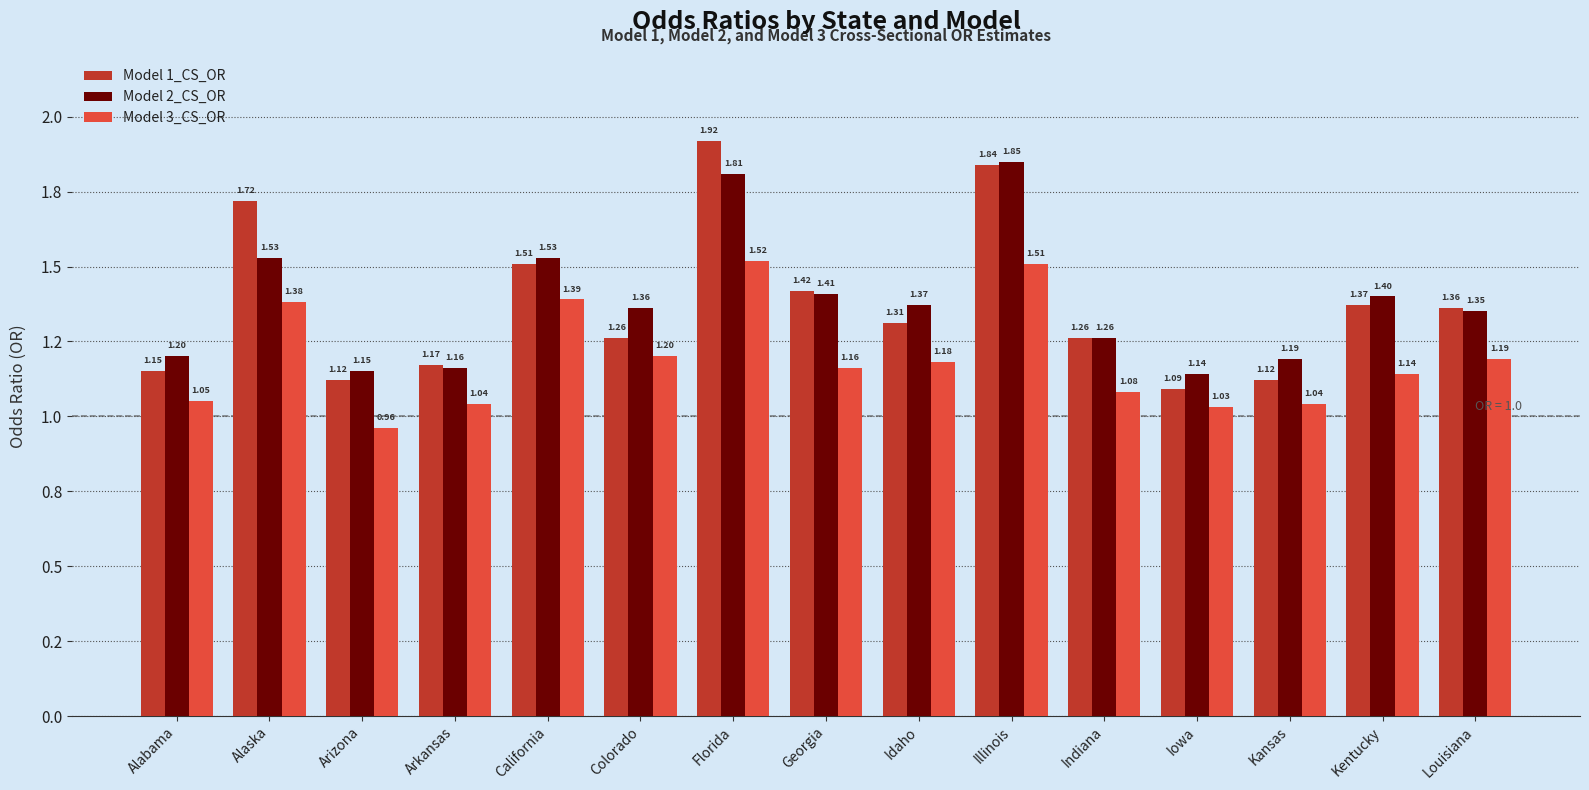

What is the total value across all series at California?

4.4